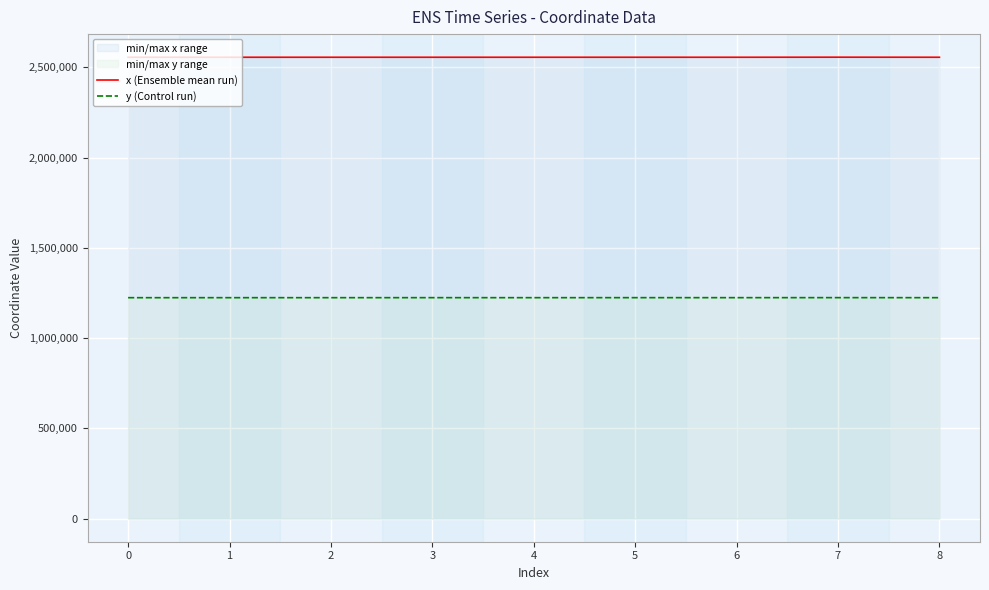

Reading left to right, extract all data points from this chart.

x (Ensemble mean run): 2556020.0	2556019.0	2556026.6	2556009.8	2556031.8	2556043.2	2556010.9	2556357.9	2556031.8
y (Control run): 1224116.9	1224121.6	1224146.6	1224233.4	1224160.0	1224242.5	1224242.8	1224336.8	1224160.0